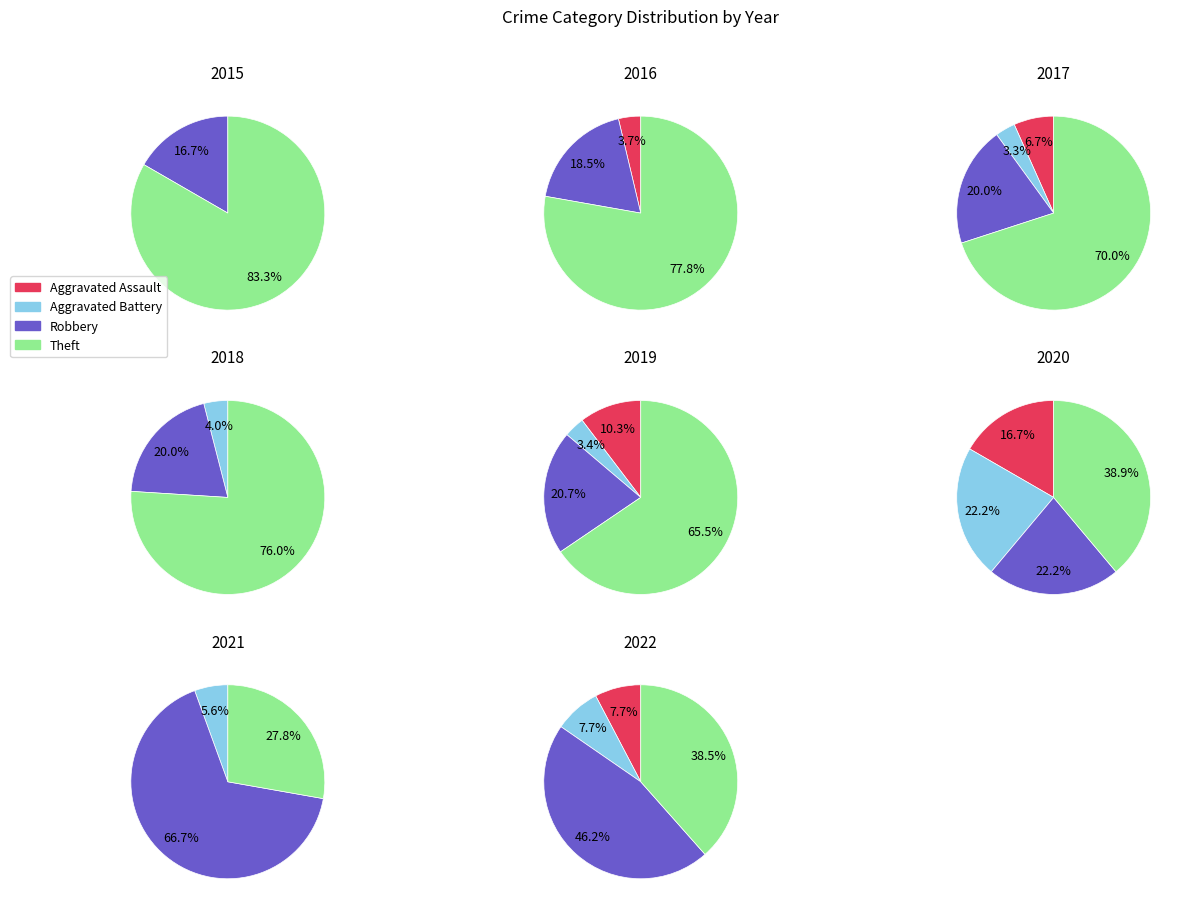

How many segments does this pie chart have?

8